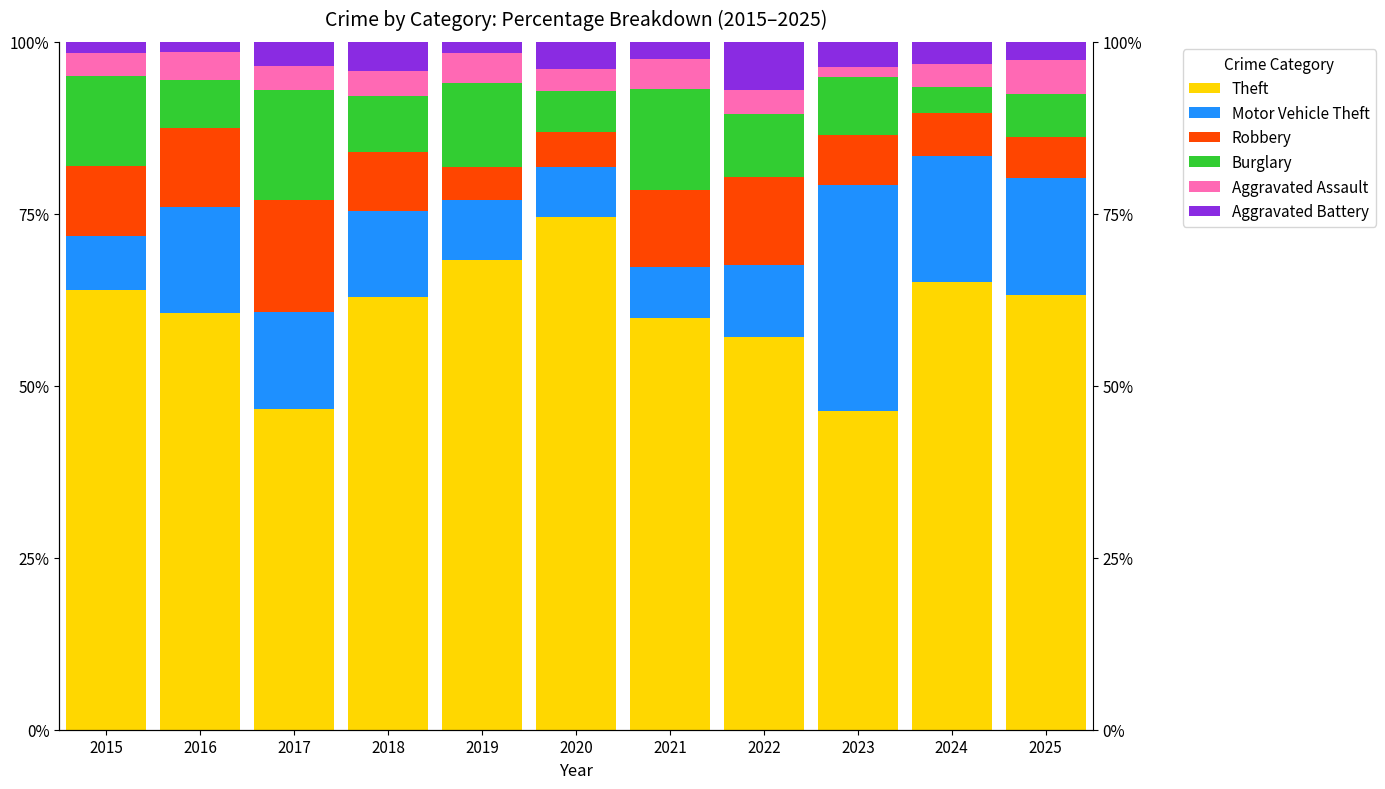

At which label does Theft first exceed 62?

2015